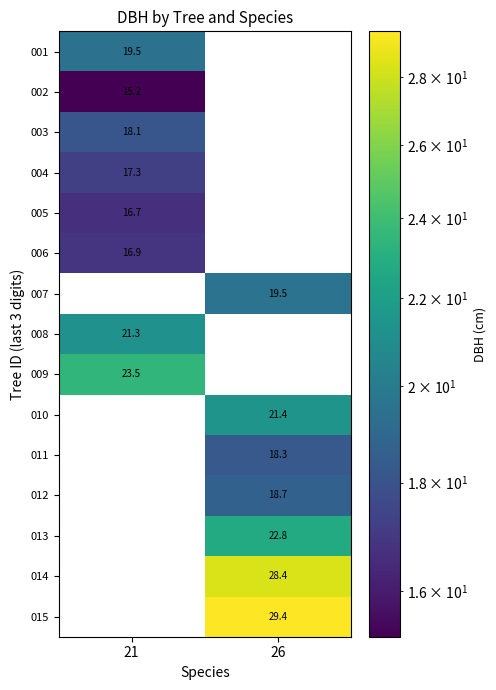

The 005 series shows 24.2 at 21. True or false?

False